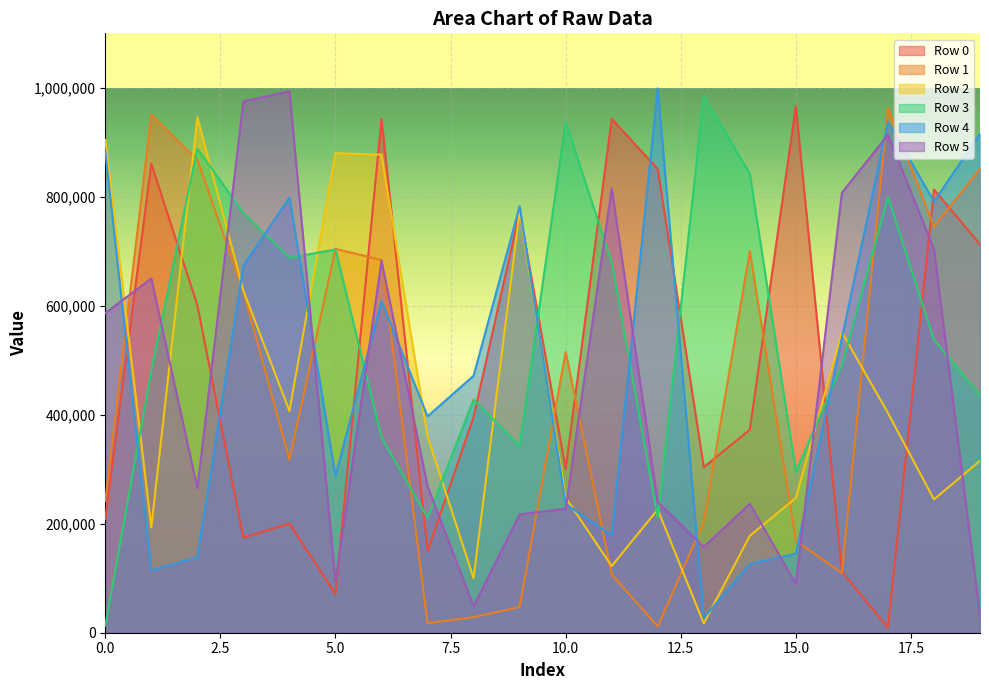

At which label is Row 0 closest to 487901?

8